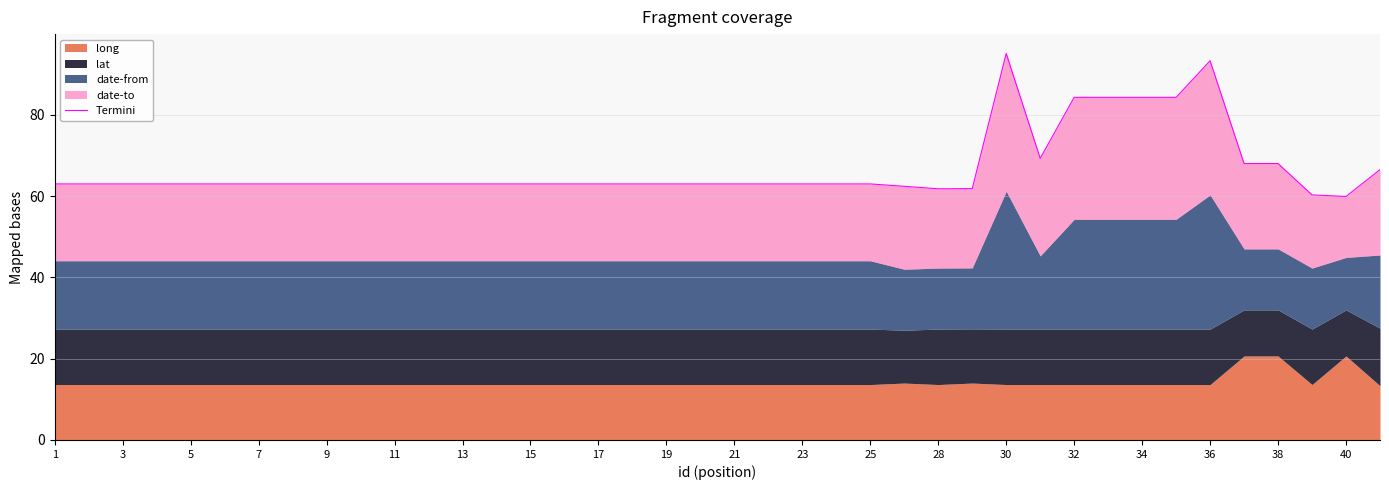

Where does the data first go above 62?

1